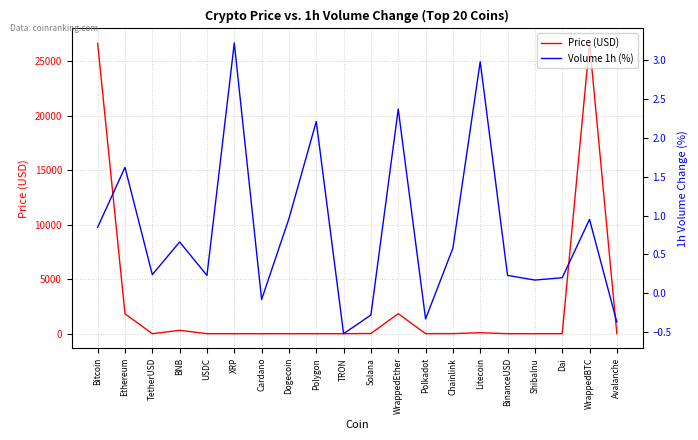

How many intersections are there between Price (USD) and Volume 1h (%)?

6